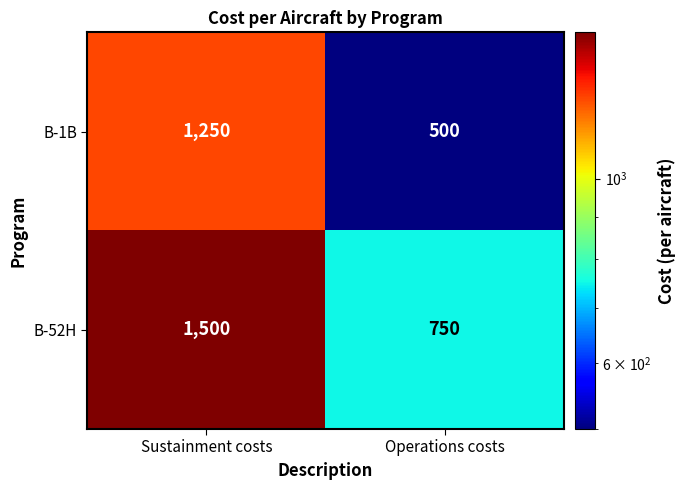

The B-1B series shows 206 at Operations costs. True or false?

False